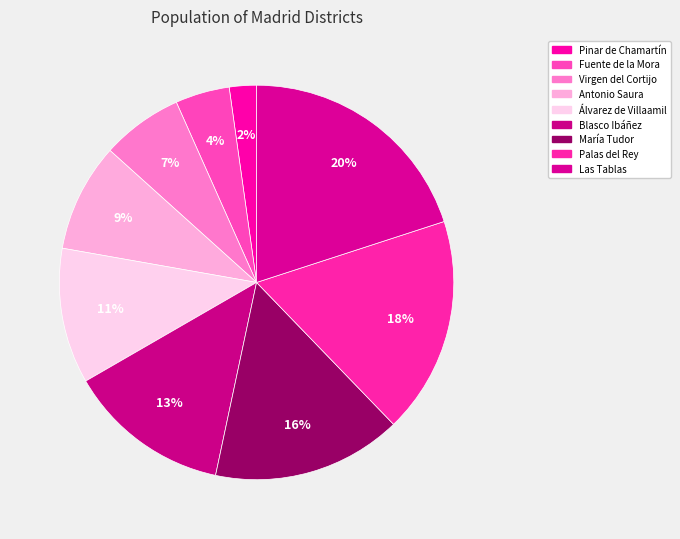

Is there a majority slice in this chart?

No